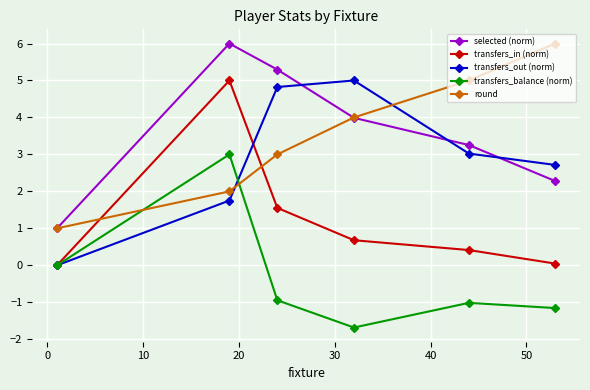

What are all the series names shown in the legend?

selected (norm), transfers_in (norm), transfers_out (norm), transfers_balance (norm), round